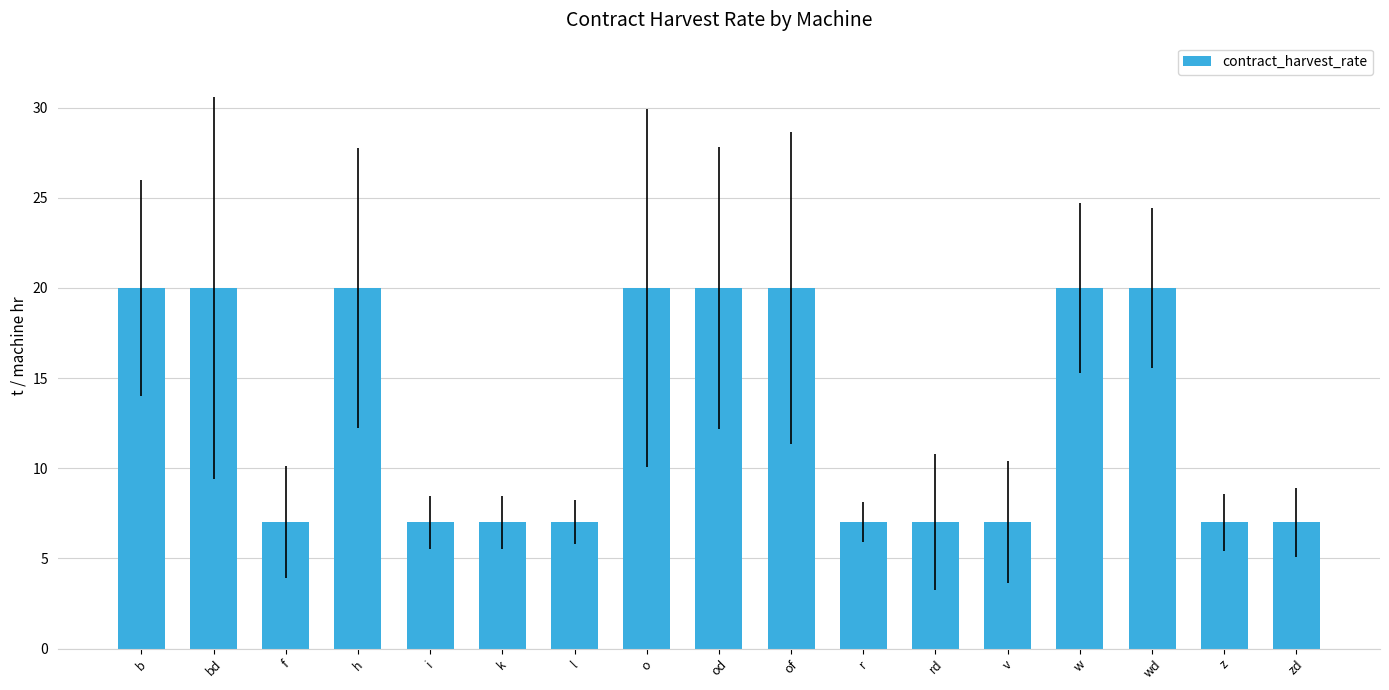

What is the minimum value shown in the chart?

7